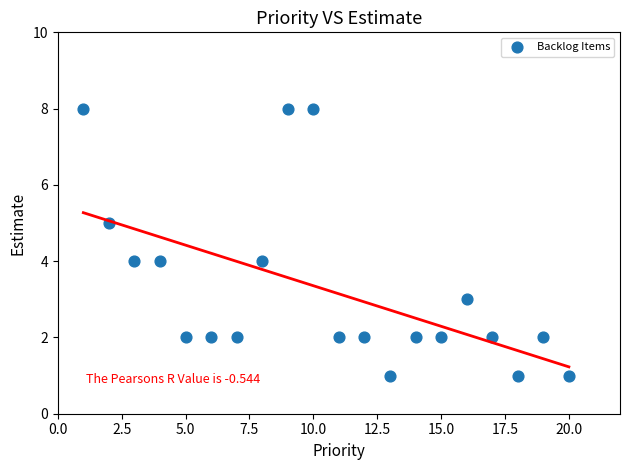

What is the range of X values (max minus min)?

19